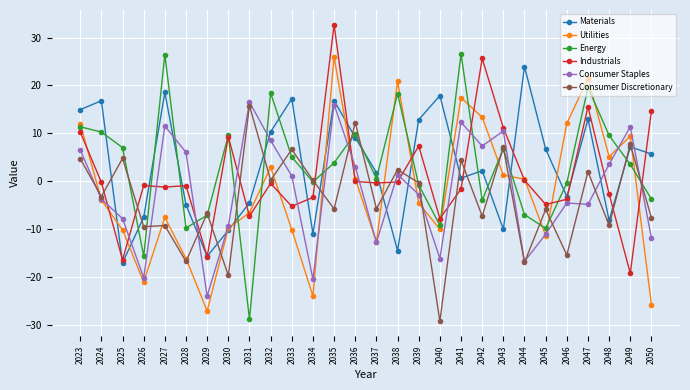

Does the chart have visible grid lines?

Yes